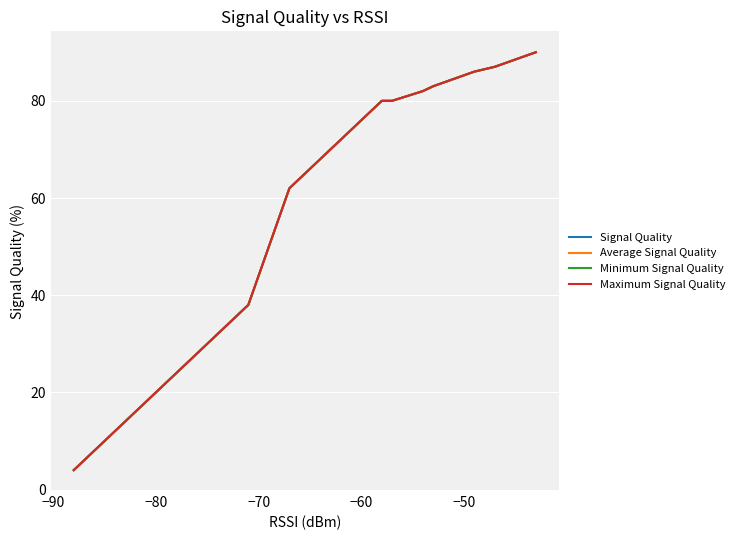

How many lines are shown in the chart?

4